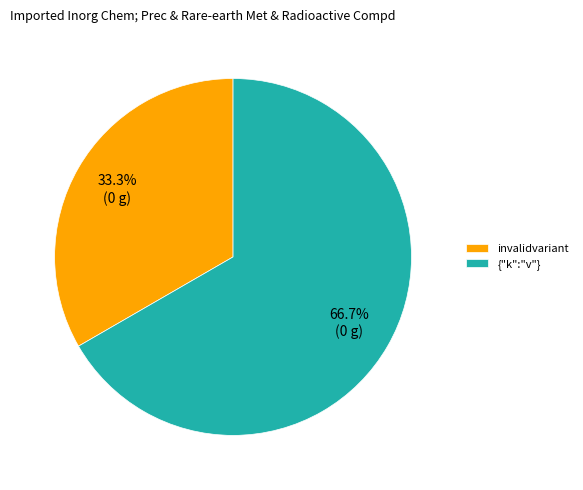

To the nearest percent, what is the difference between the {"k":"v"} and invalidvariant slice percentages?

33%